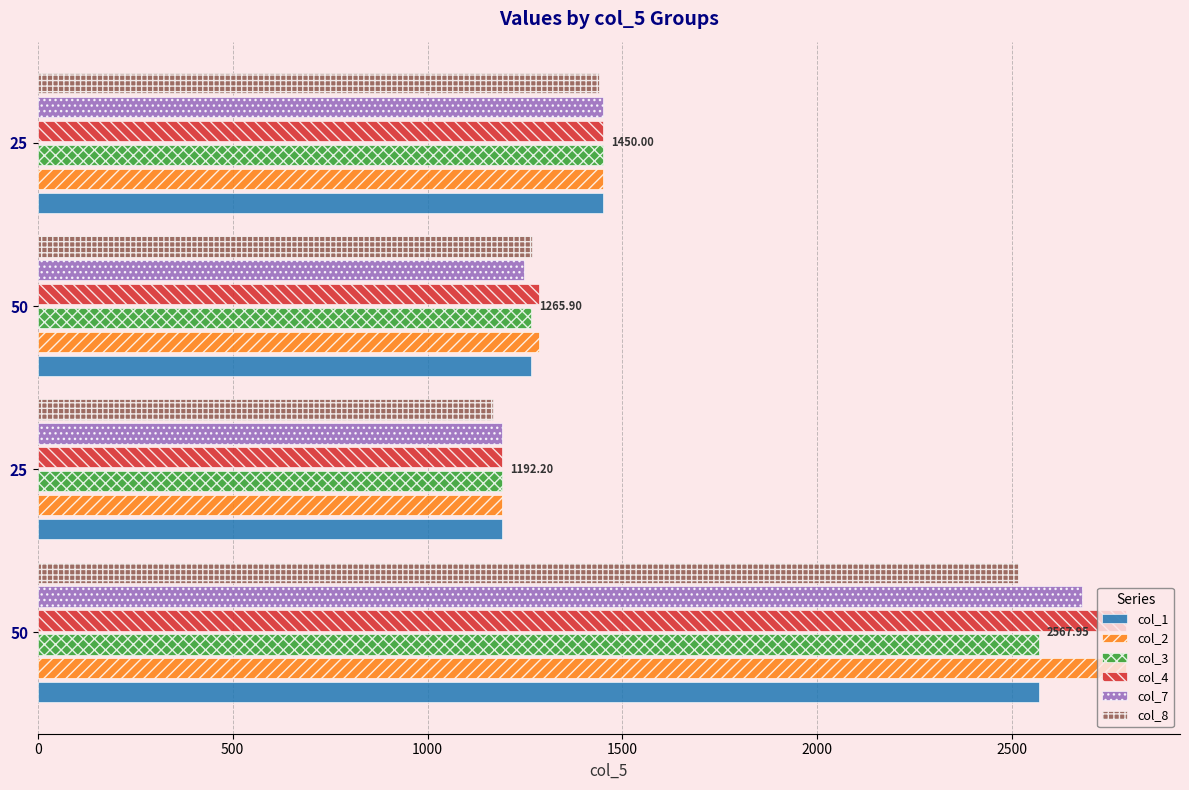

What is the sum of all col_4 values?

6720.2